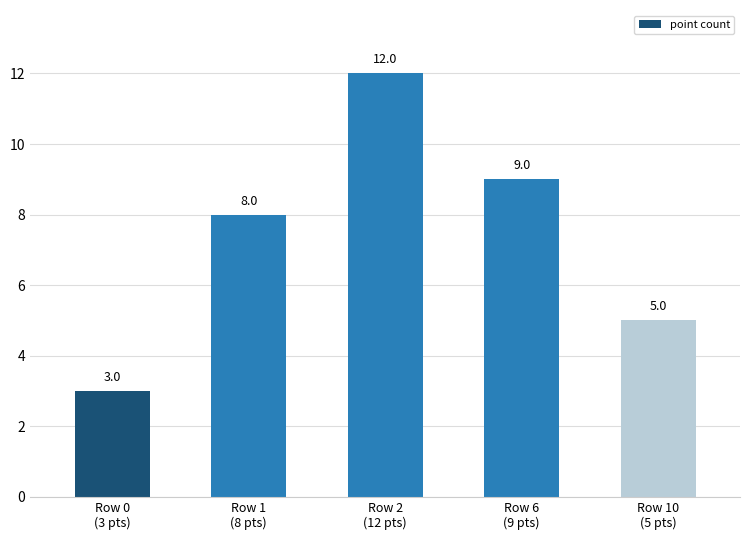

Are the bars horizontal?

No